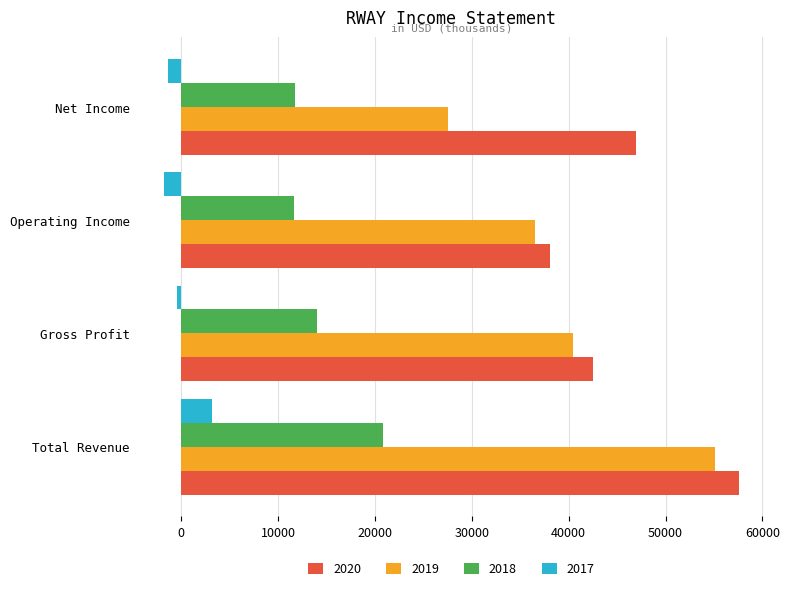

At which label is 2020 closest to 47850?

Net Income